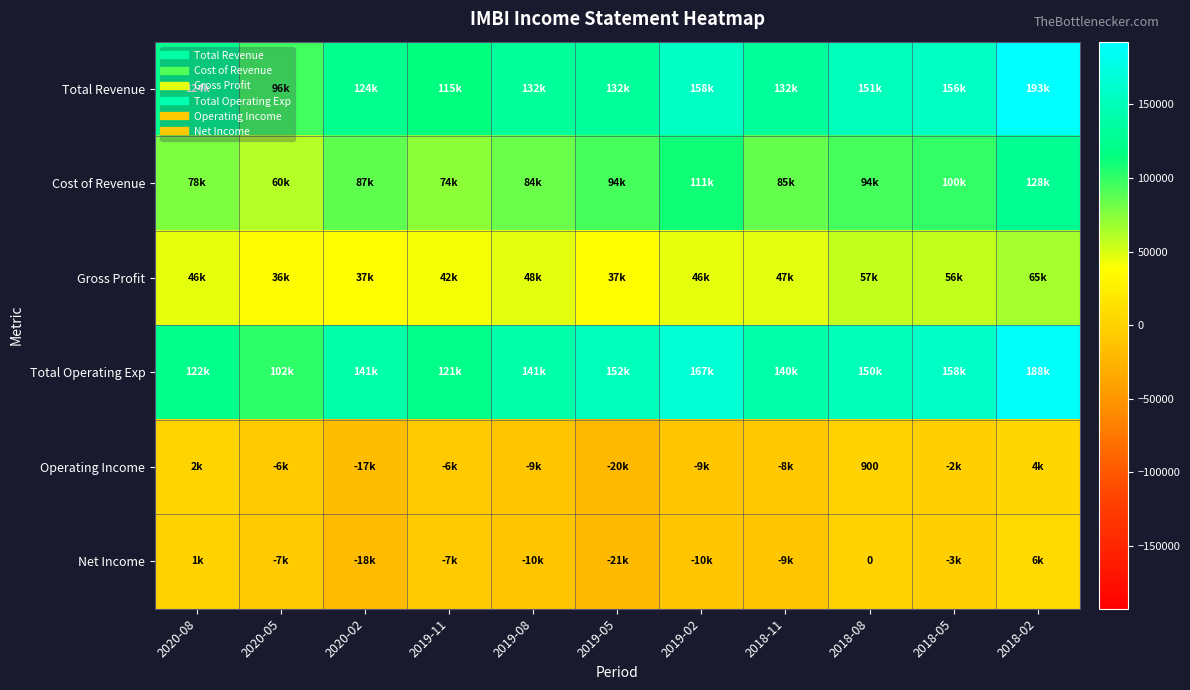

List the series in order of their peak value, lowest first.

Operating Income, Net Income, Gross Profit, Cost of Revenue, Total Operating Exp, Total Revenue